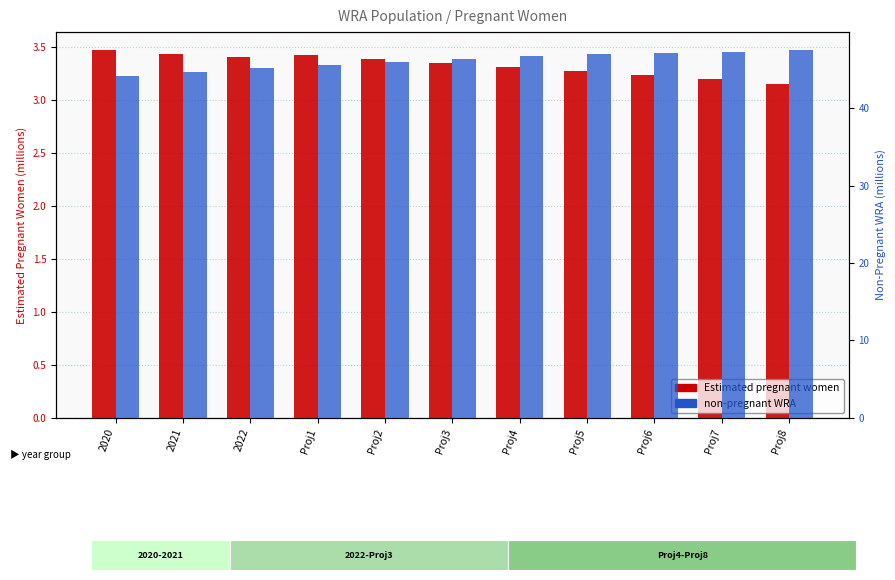

True or false: non-pregnant WRA has a value of 72.4 at Proj8.

False